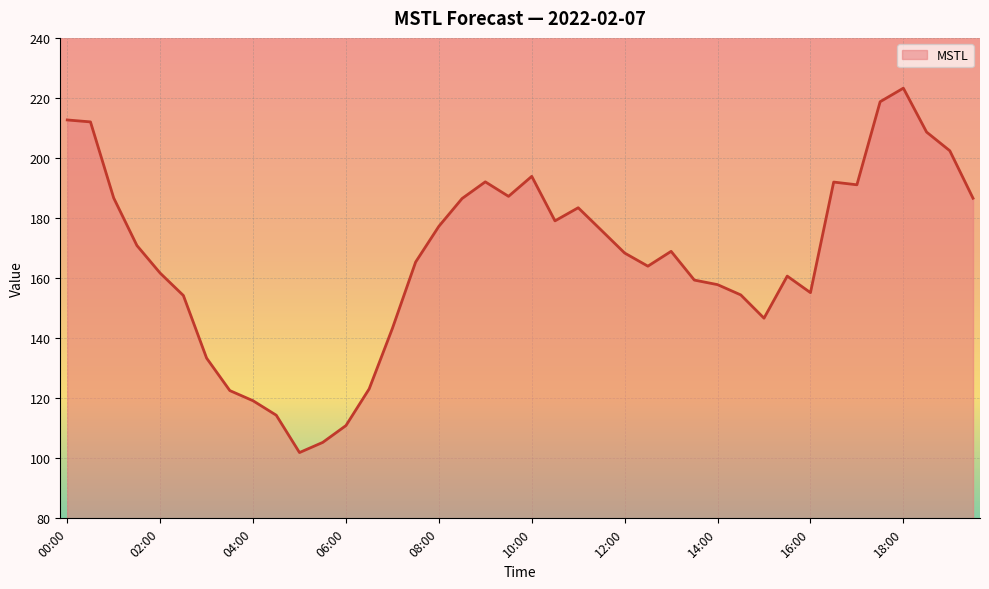

What is the maximum value shown in the chart?

223.3